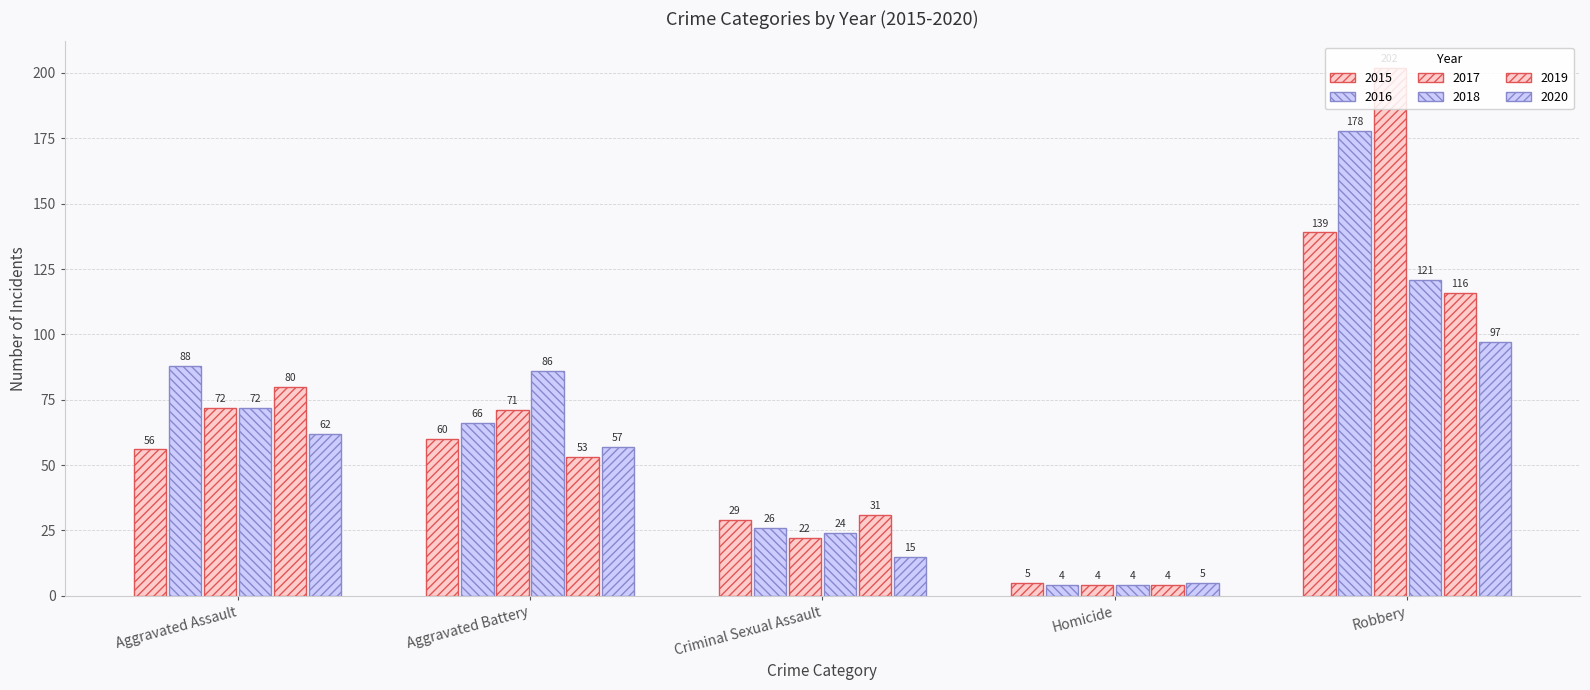

Where does the 2019 series first go above 53?

Aggravated Assault